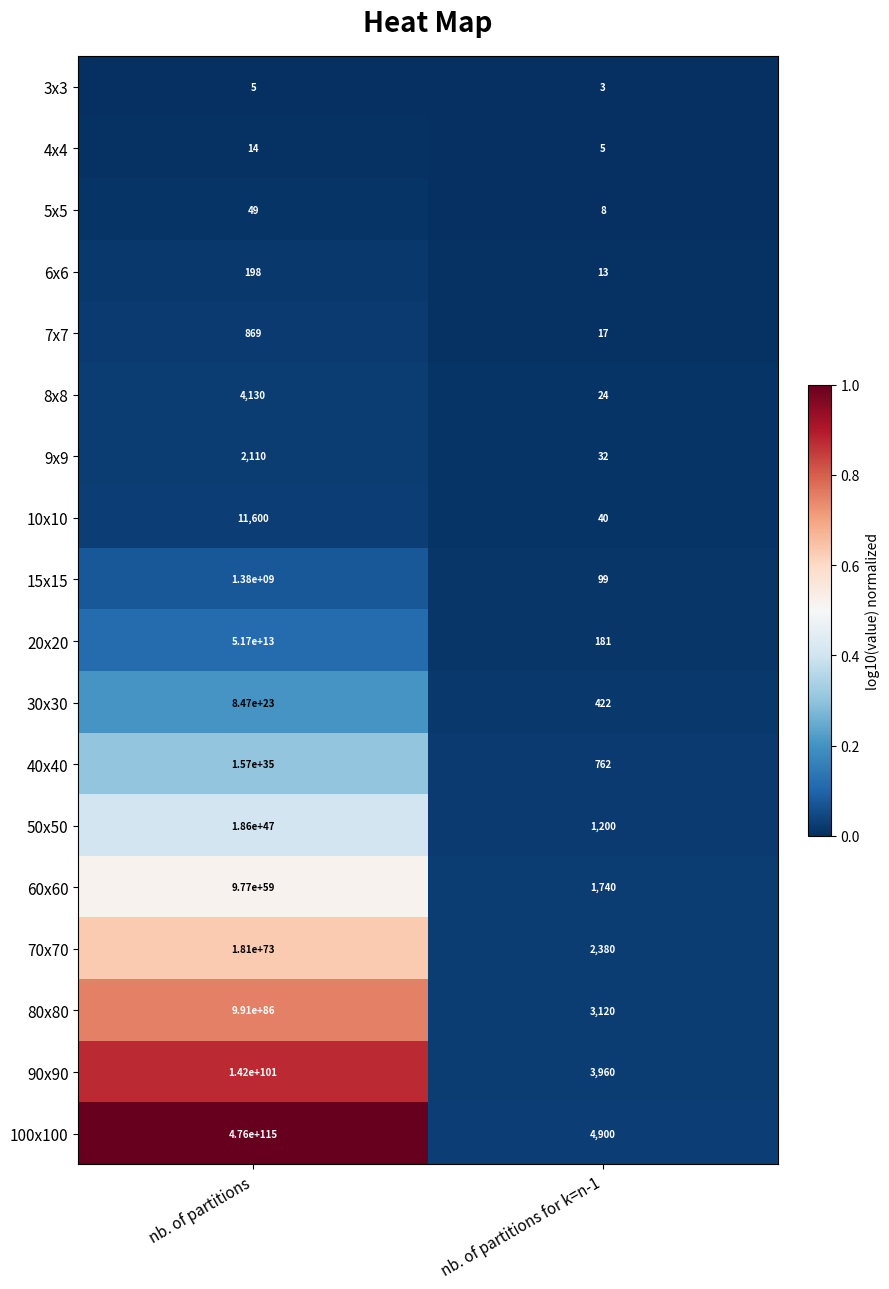

Between nb. of partitions and nb. of partitions for k=n-1, which series saw the biggest shift?

100x100